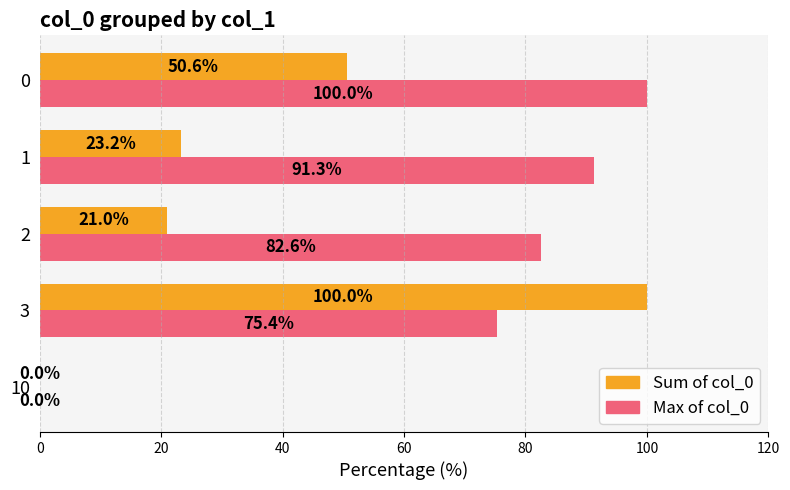

What value does the Sum of col_0 series have at 1?

23.2